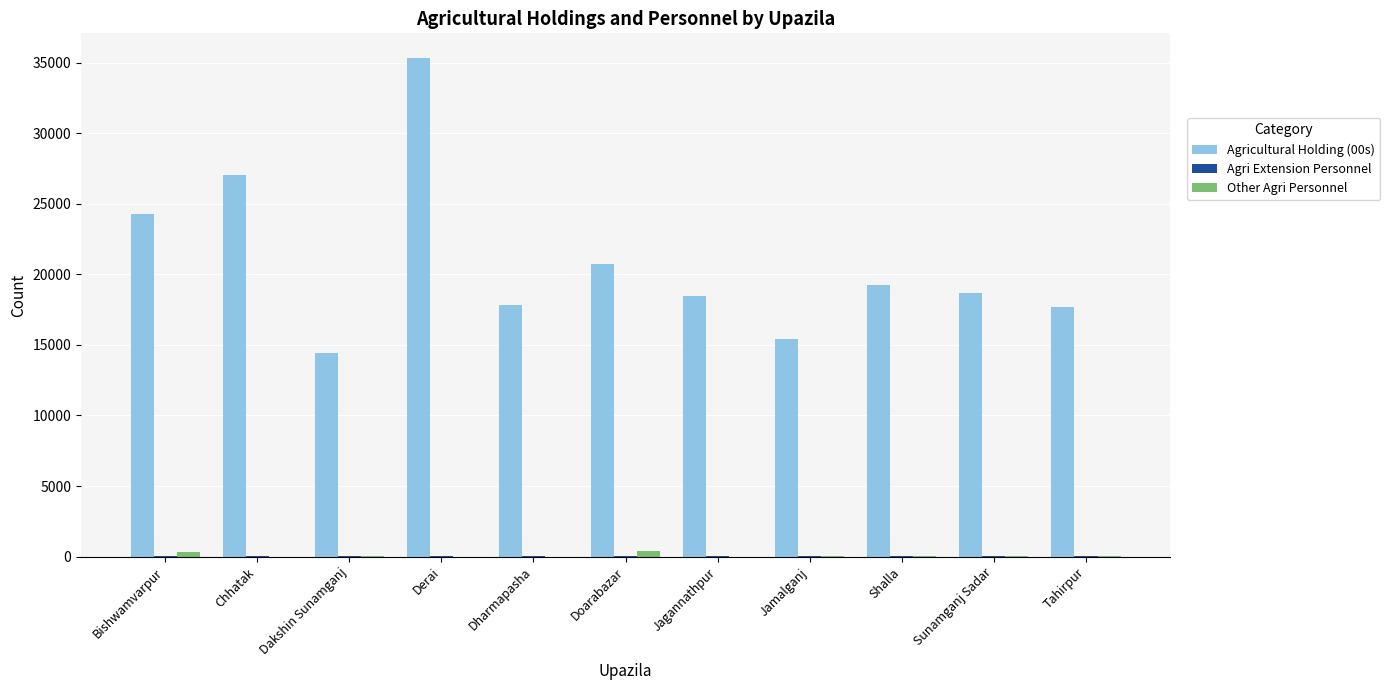

Which category has the highest value in the Agricultural Holding (00s) series?

Derai